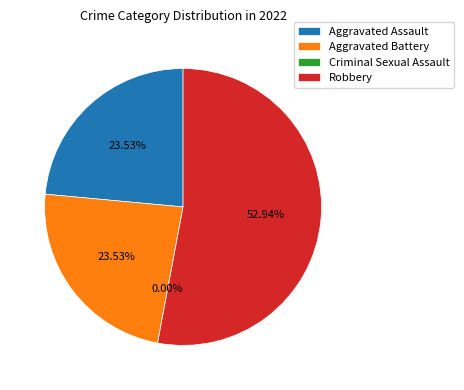

Does any single category account for the majority?

Yes